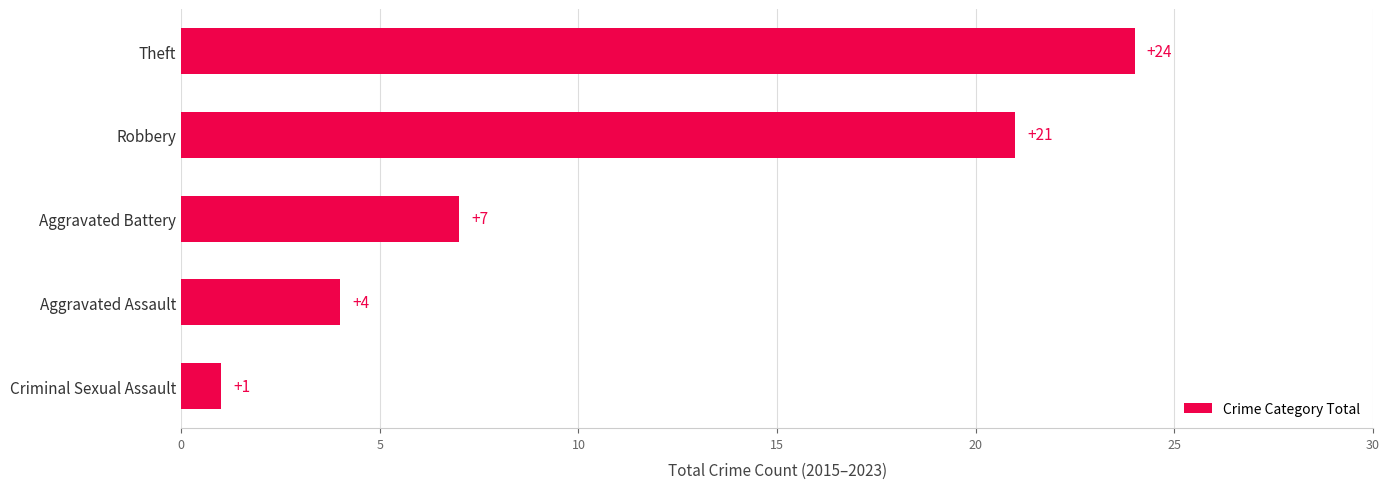

What is the minimum value shown in the chart?

1